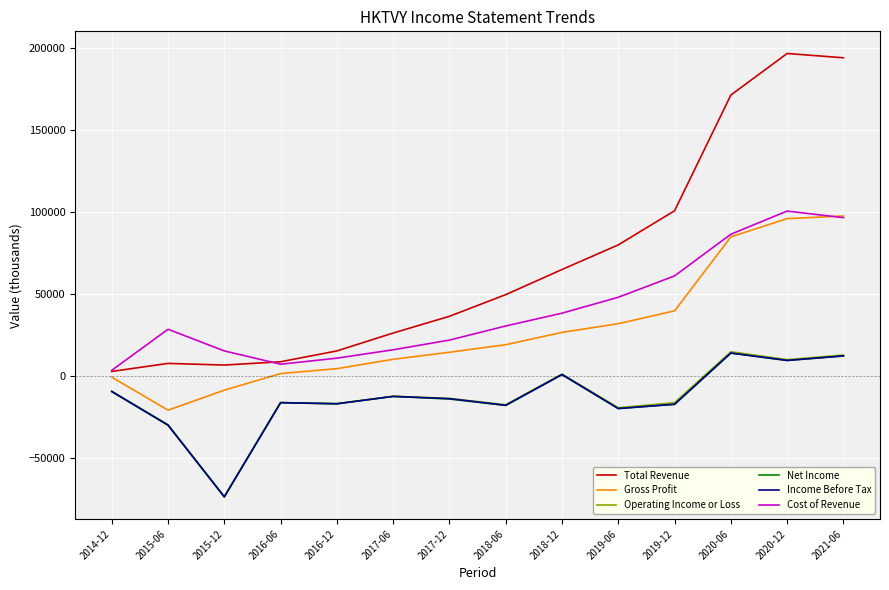

True or false: Net Income has a value of -73600 at 2015-12.

True